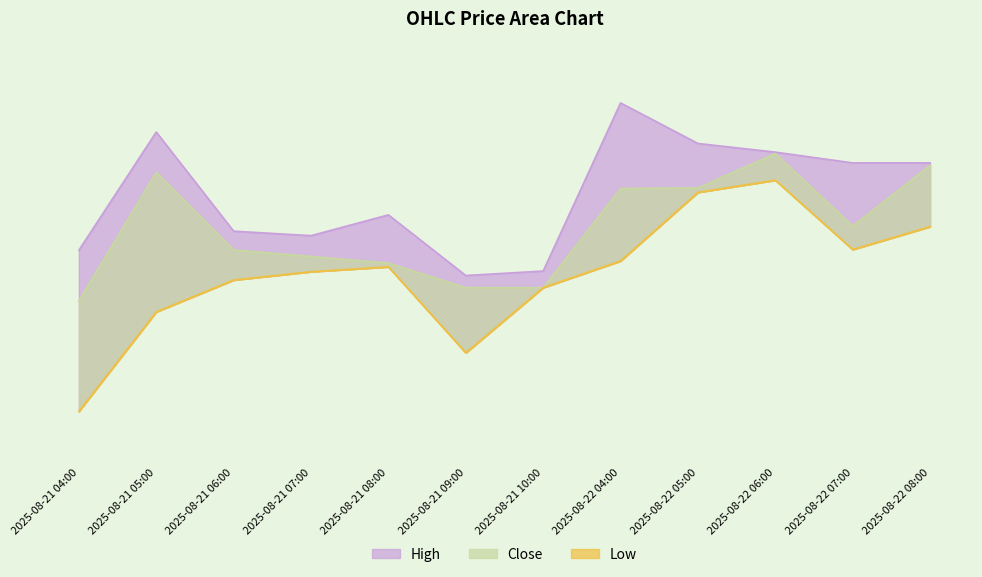

True or false: High and Close cross at least once.

False